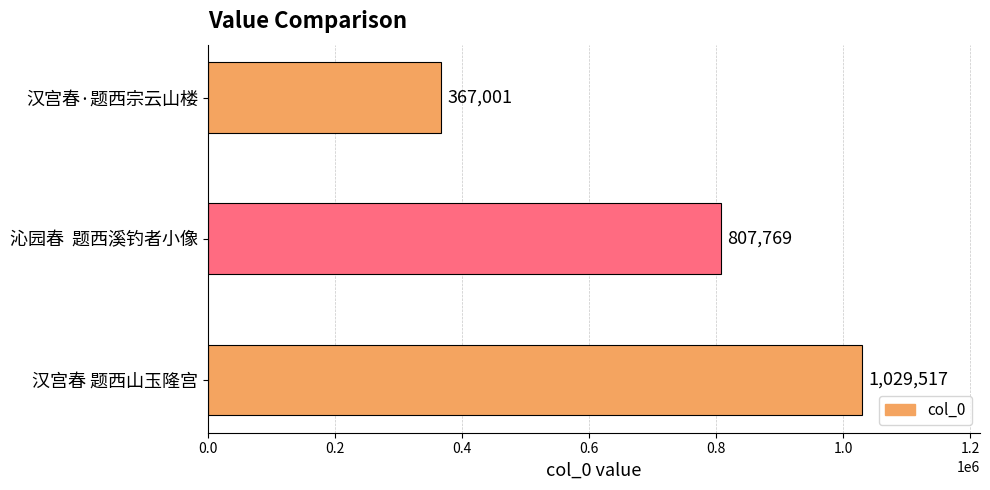

What is the average value?

734762